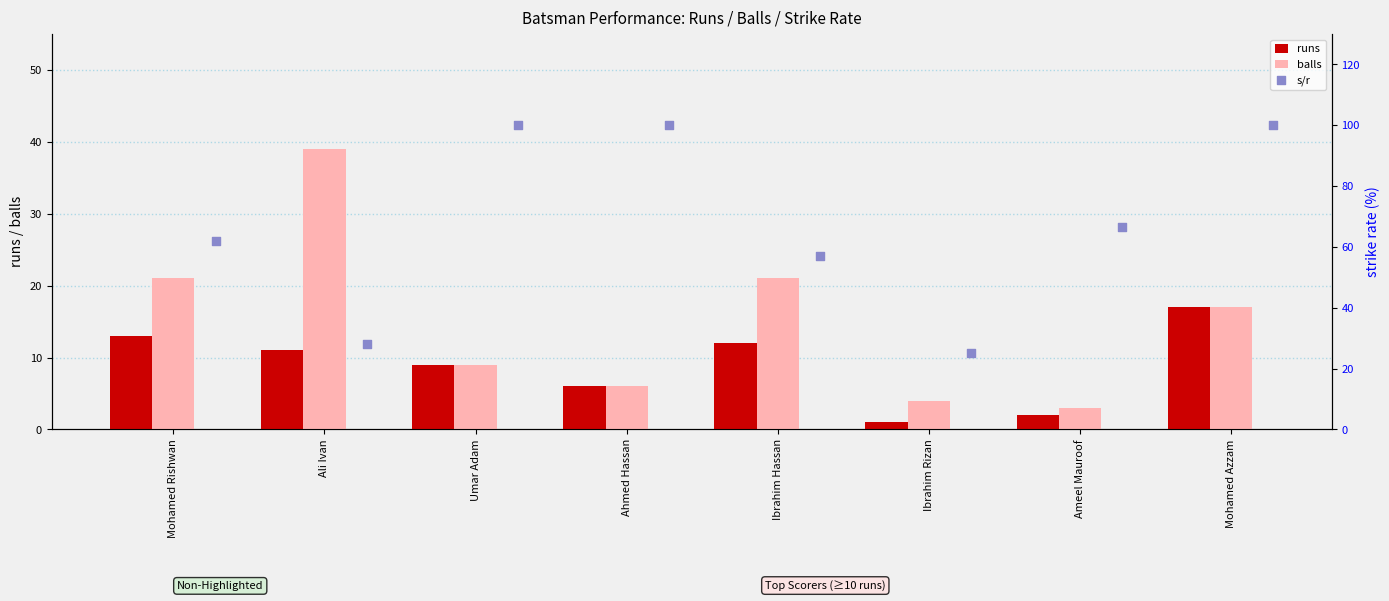

The balls series shows 9 at Umar Adam. True or false?

True